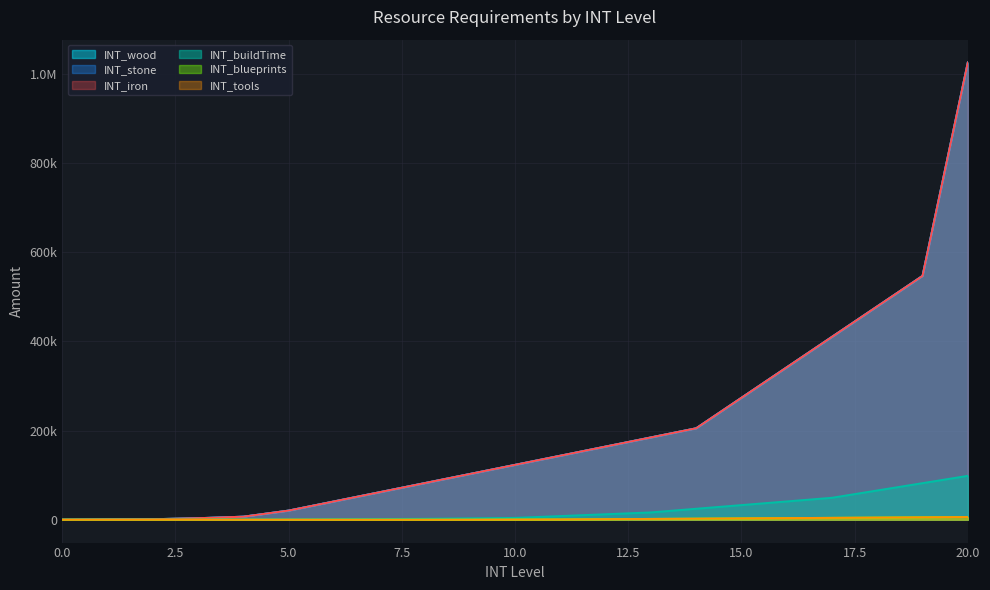

Is it true that INT_wood equals 20520 at 5?

True